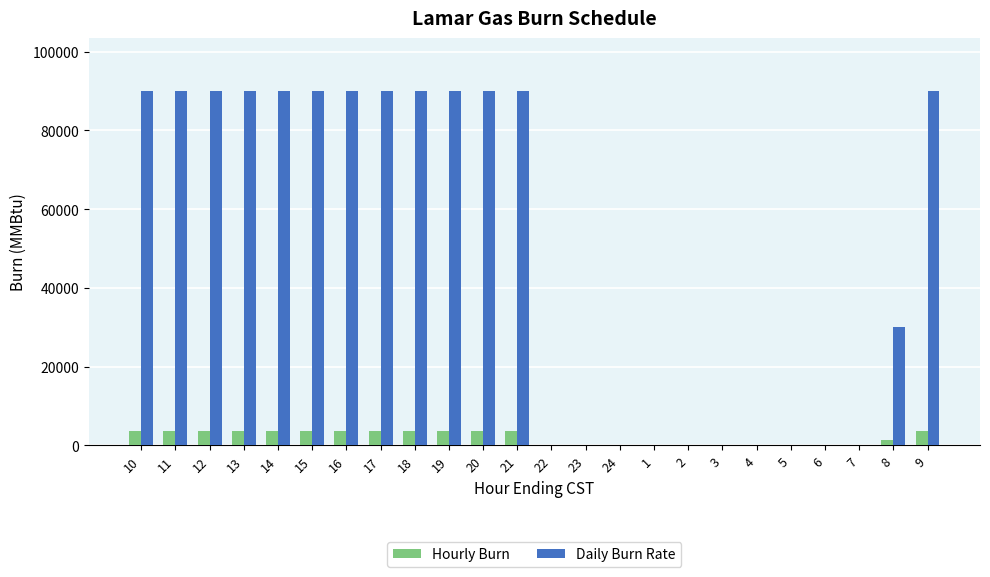

Which series has the largest total across all categories?

Daily Burn Rate